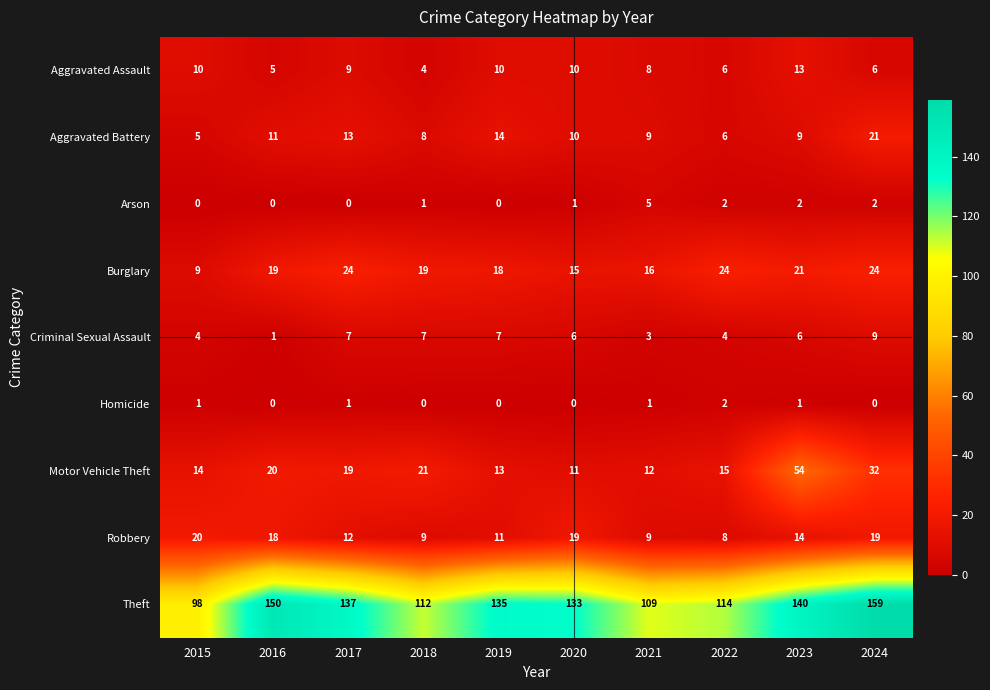

What is the difference between the second highest and second lowest values in the Motor Vehicle Theft series?

20